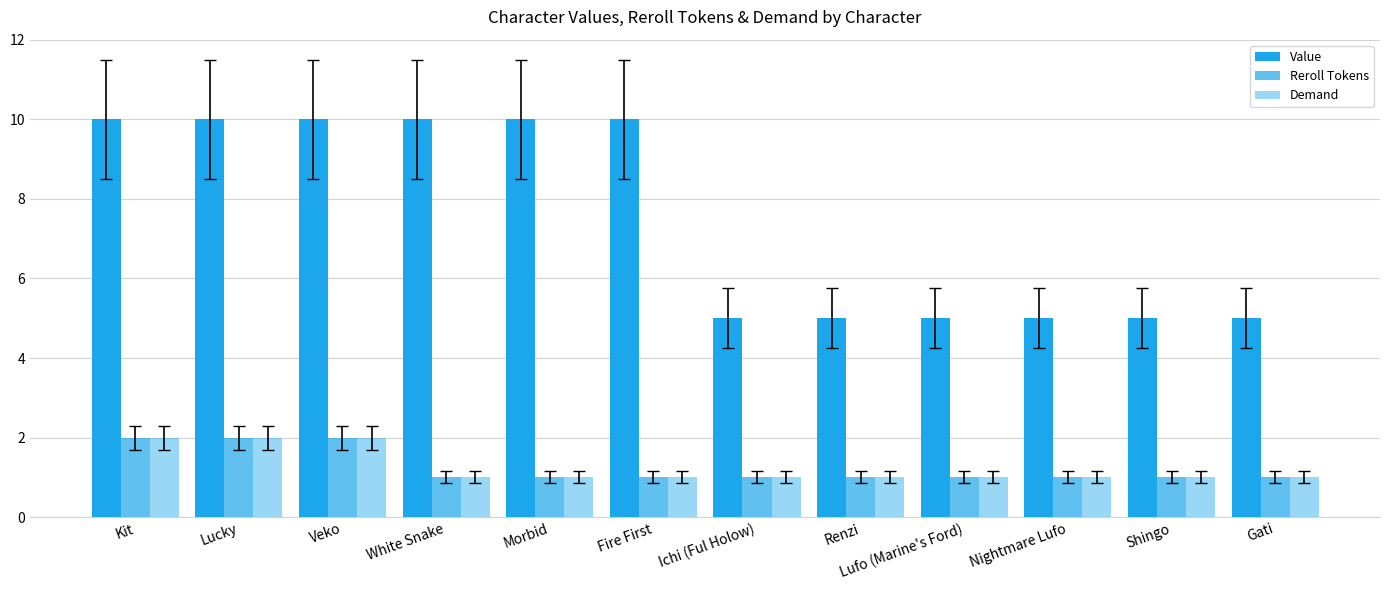

Between Lufo (Marine's Ford) and Shingo, which series saw the biggest shift?

Value